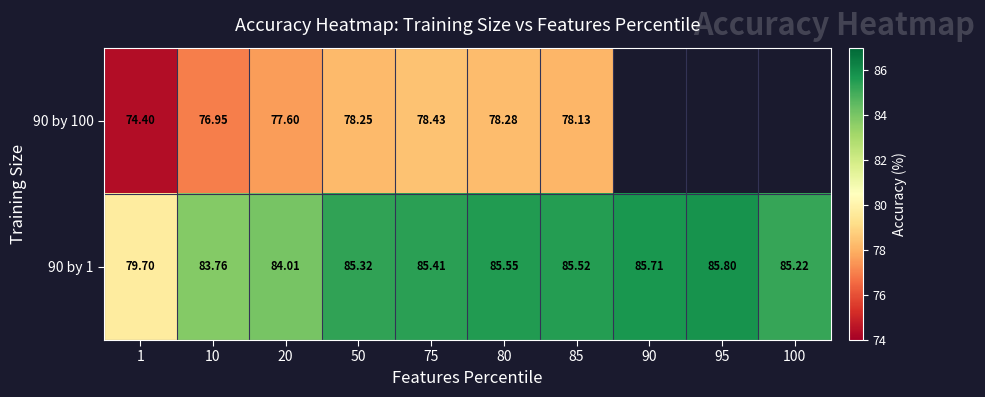

What is the sum of the 90 by 100 values at 20 and 10?

154.6